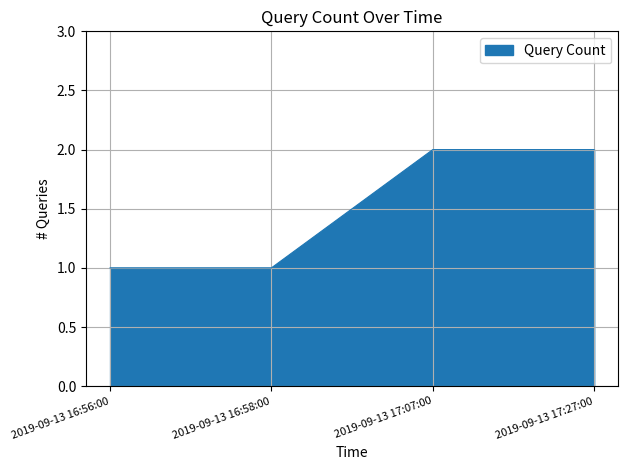

Reading right to left, list all the values displayed in this chart.

2019-09-13 17:27:00=2	2019-09-13 17:07:00=2	2019-09-13 16:58:00=1	2019-09-13 16:56:00=1